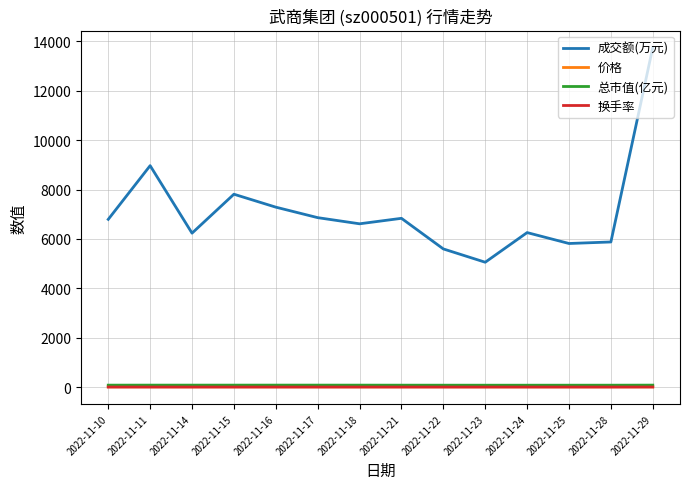

At how many categories does at least one series exceed 787?

14